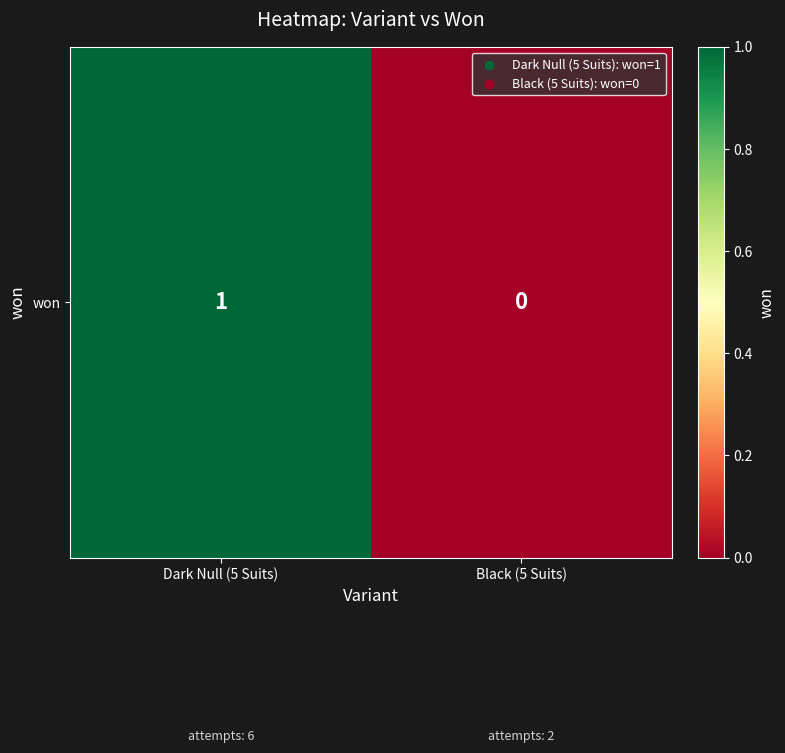

At which label is the value closest to 0?

Black (5 Suits)